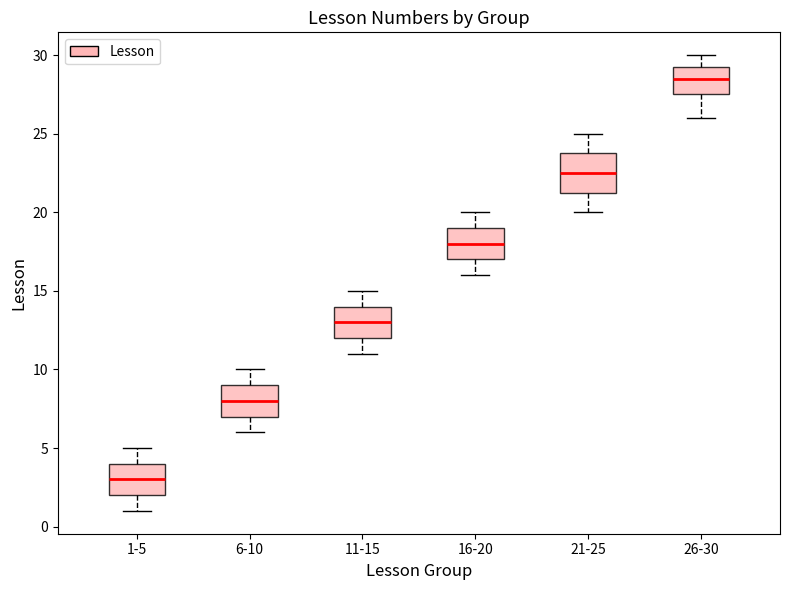

Which box's median line is the lowest?

1-5